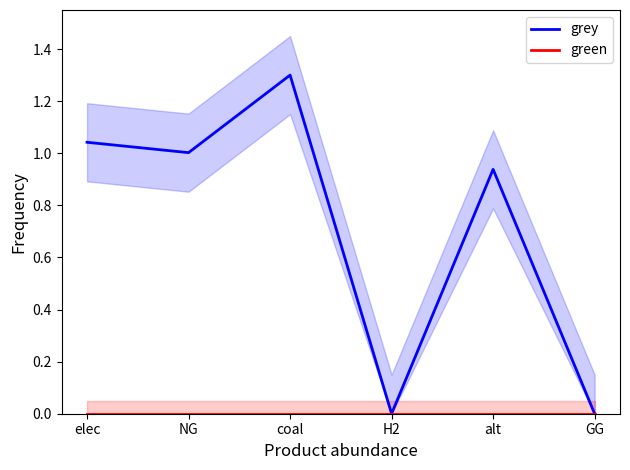

How many values in the grey series exceed 1?

3